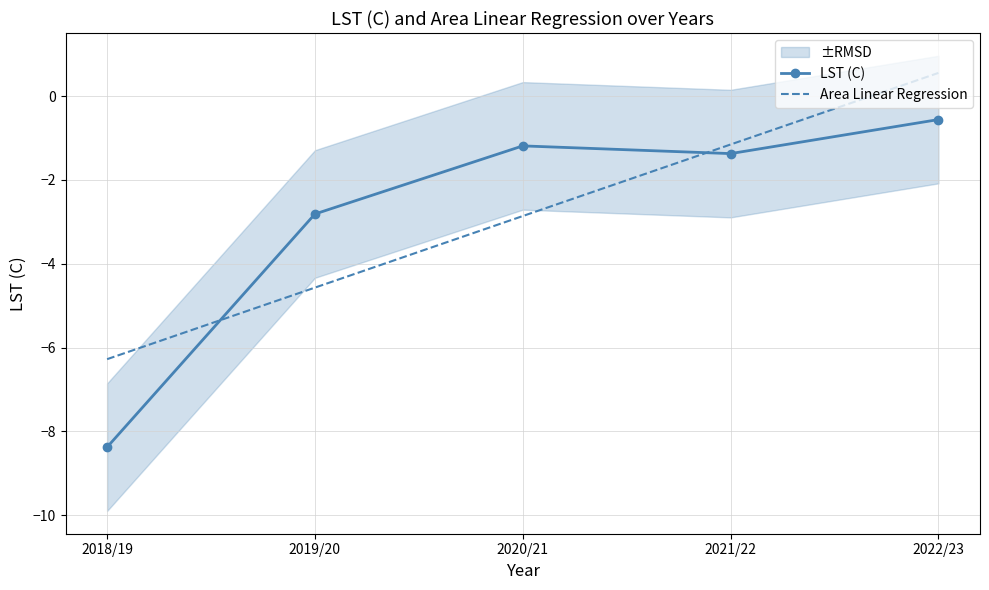

At how many categories does at least one series exceed -2?

3